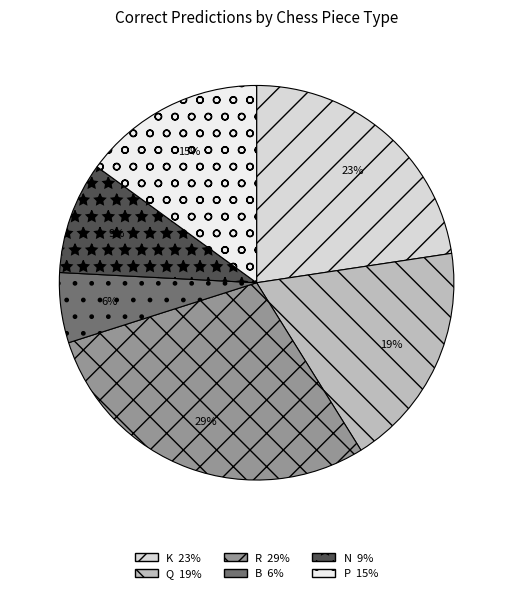

To the nearest percent, what portion does R represent?

29%